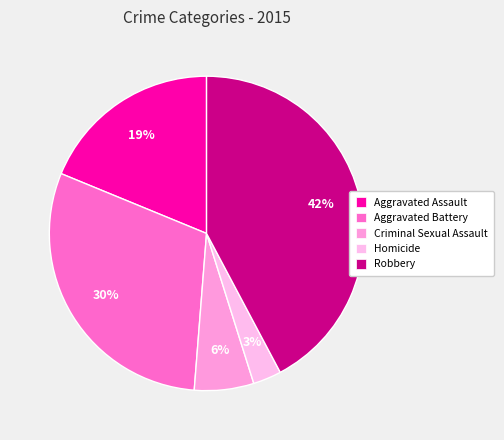

Which category has the biggest portion of the pie?

Robbery